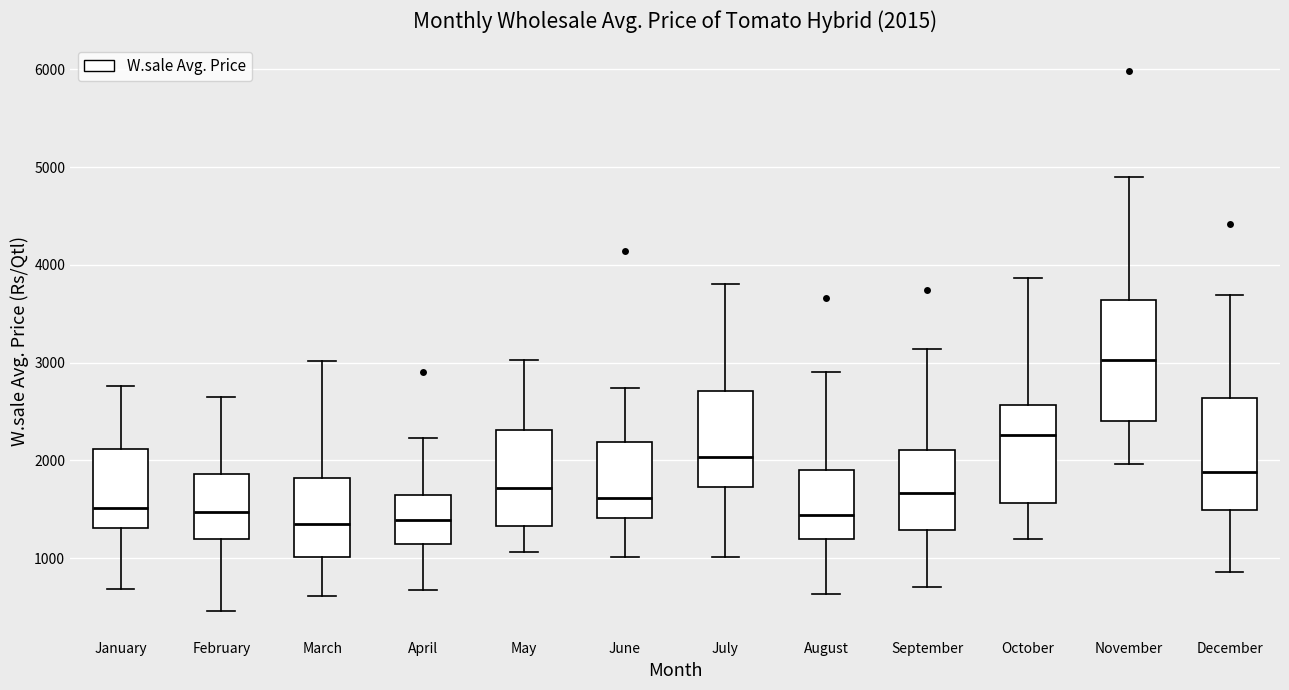

Comparing the boxes themselves (not the whiskers), which one is the tallest?

November